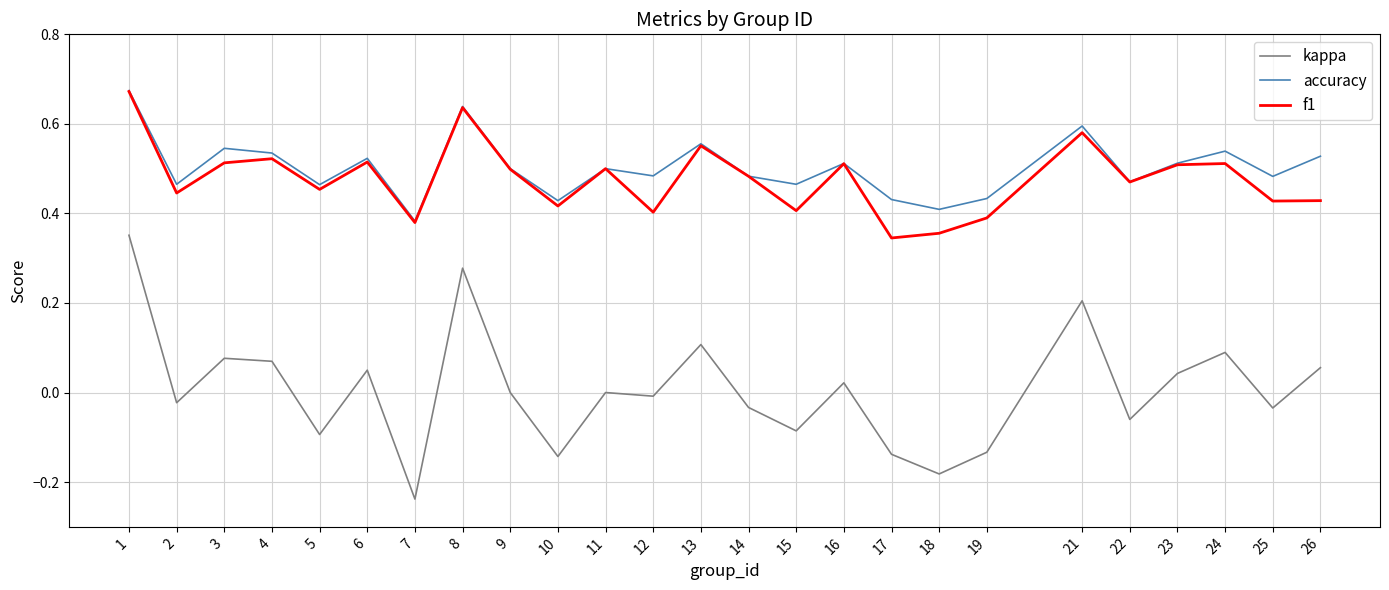

Which category has the lowest value in the kappa series?

7